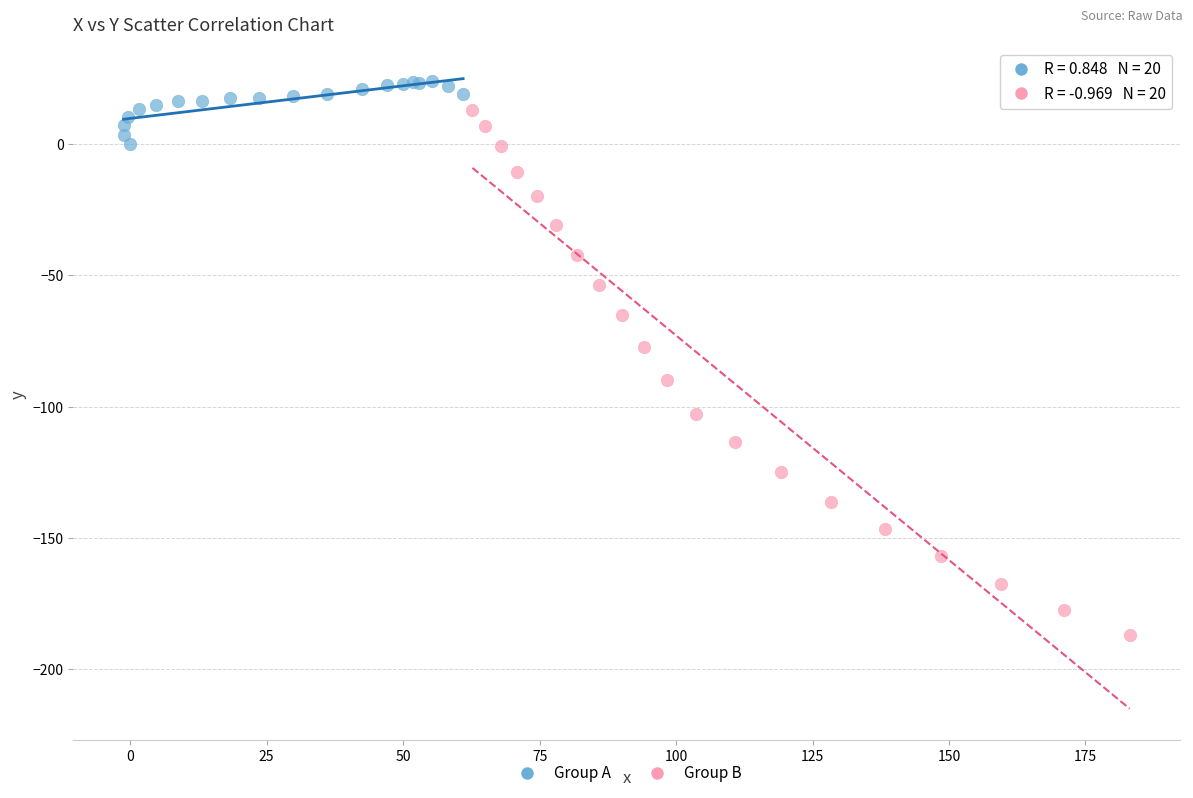

Which series contains the highest Y value?

Group A